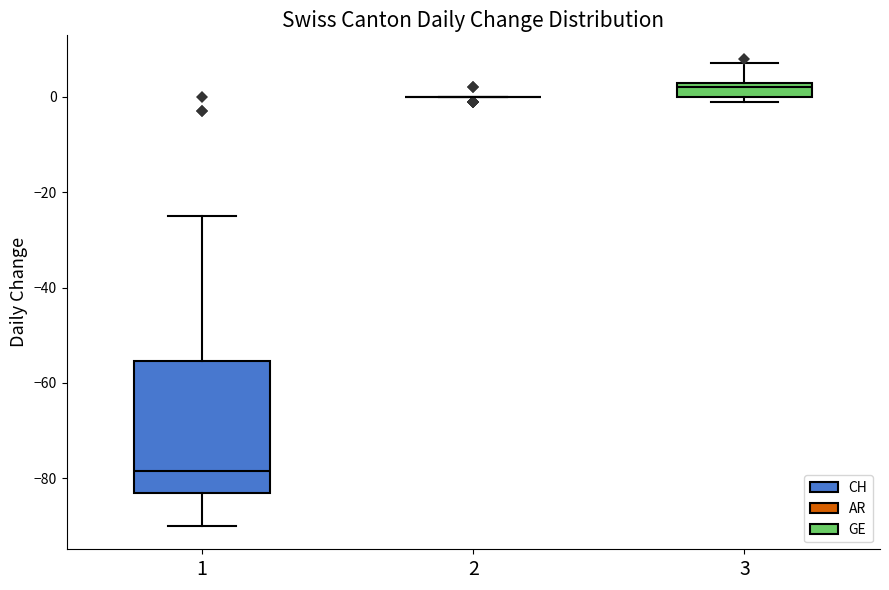

Comparing the boxes themselves (not the whiskers), which one is the tallest?

1